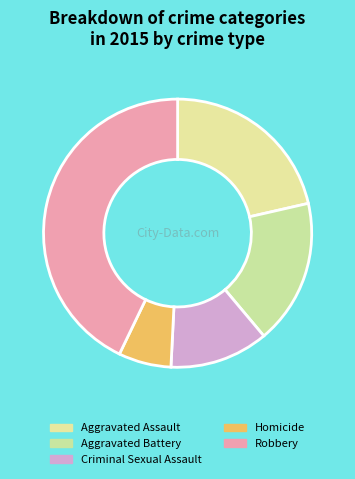

Does Criminal Sexual Assault represent more than half of the total?

No